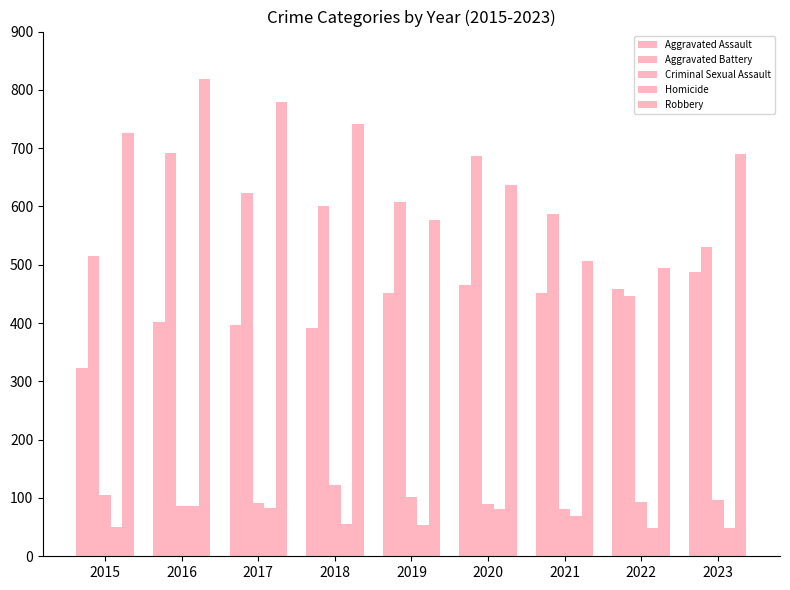

What is the difference between the maximum and second lowest values in the Criminal Sexual Assault series?

36